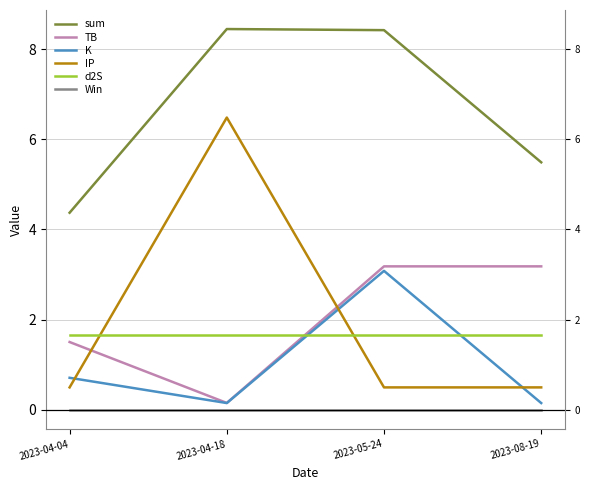

What is the label of the 1st point from the left?

2023-04-04